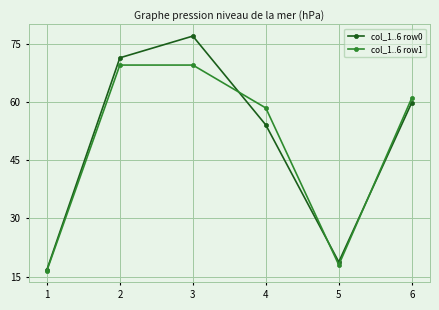

What is the value of the col_1..6 row0 point at the 1st from the left?

16.8